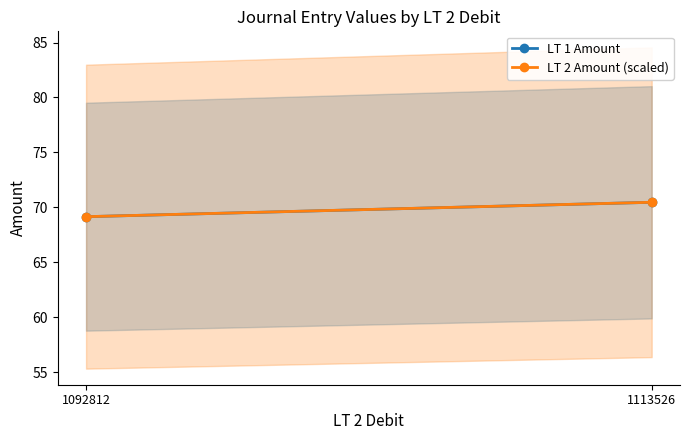

Reading left to right, extract all data points from this chart.

LT 1 Amount: 69.2	70.5
LT 2 Amount (scaled): 69.2	70.5